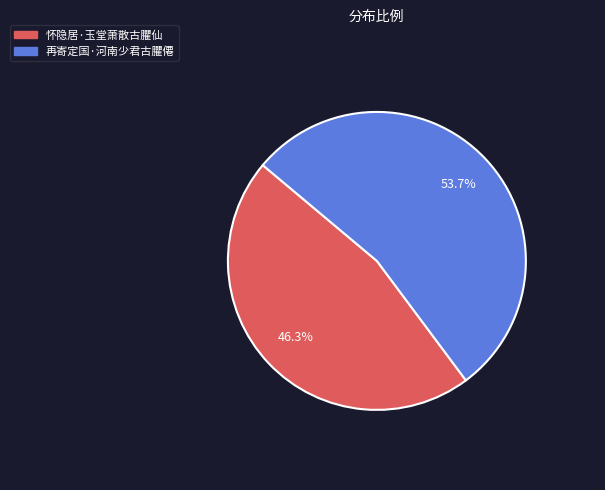

Which category has the smallest portion of the pie?

怀隐居·玉堂萧散古臞仙